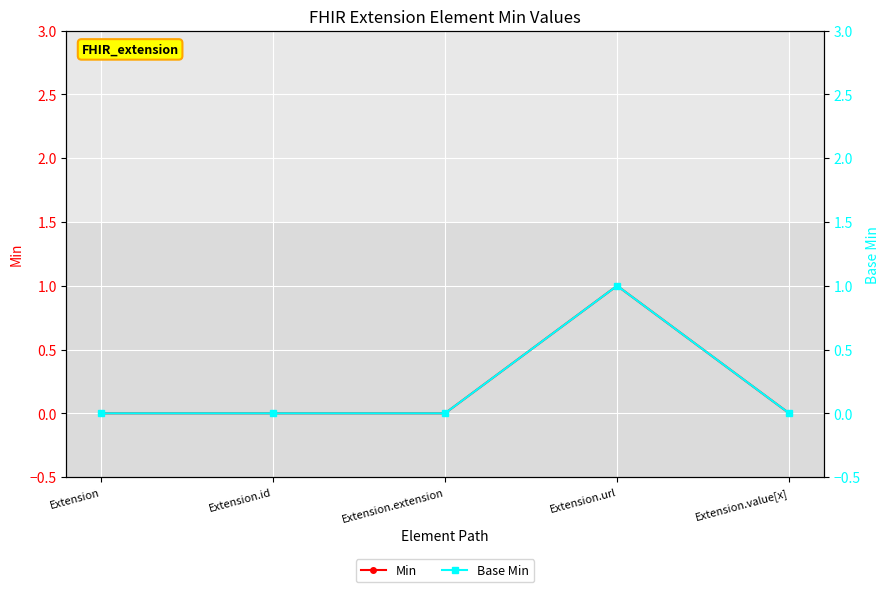

What is the sum of all Base Min values?

1